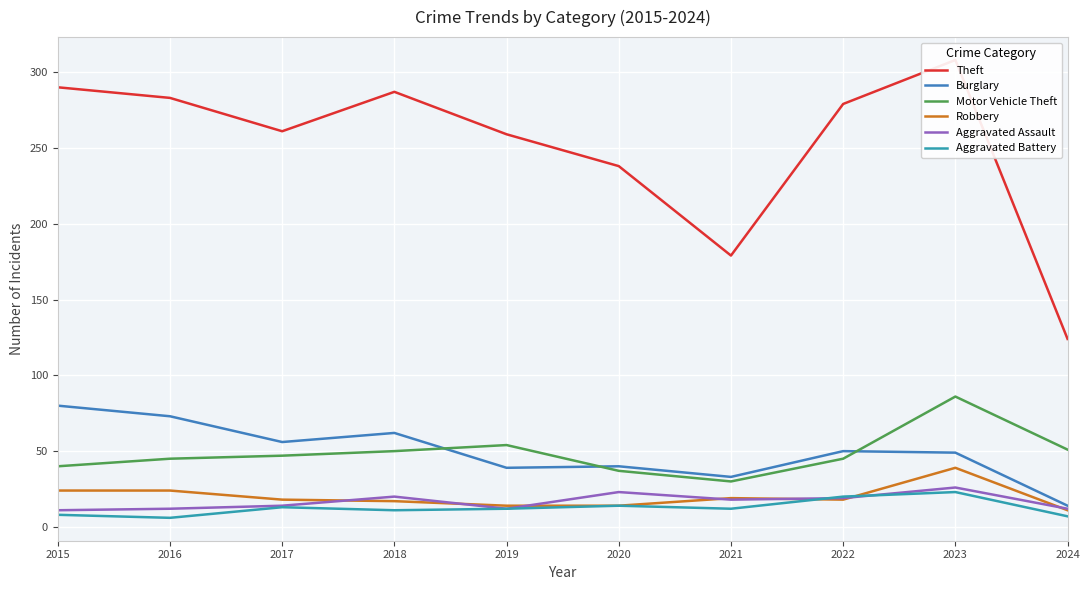

Read the Aggravated Assault value at 2015.

11